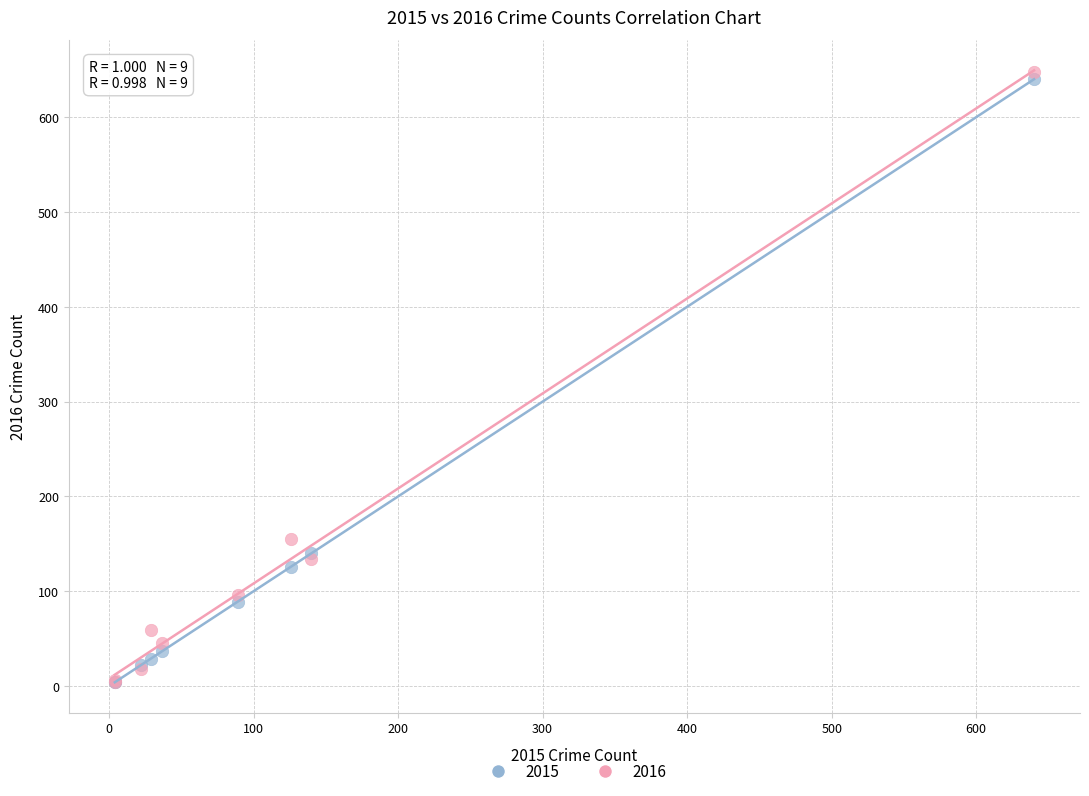

Which series reaches the maximum Y coordinate?

2016